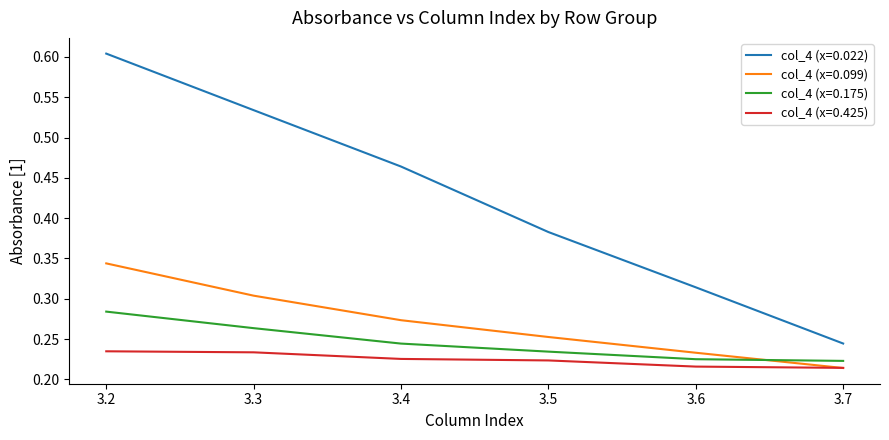

True or false: col_4 (x=0.175) has a value of 0.4 at 3.5.

False